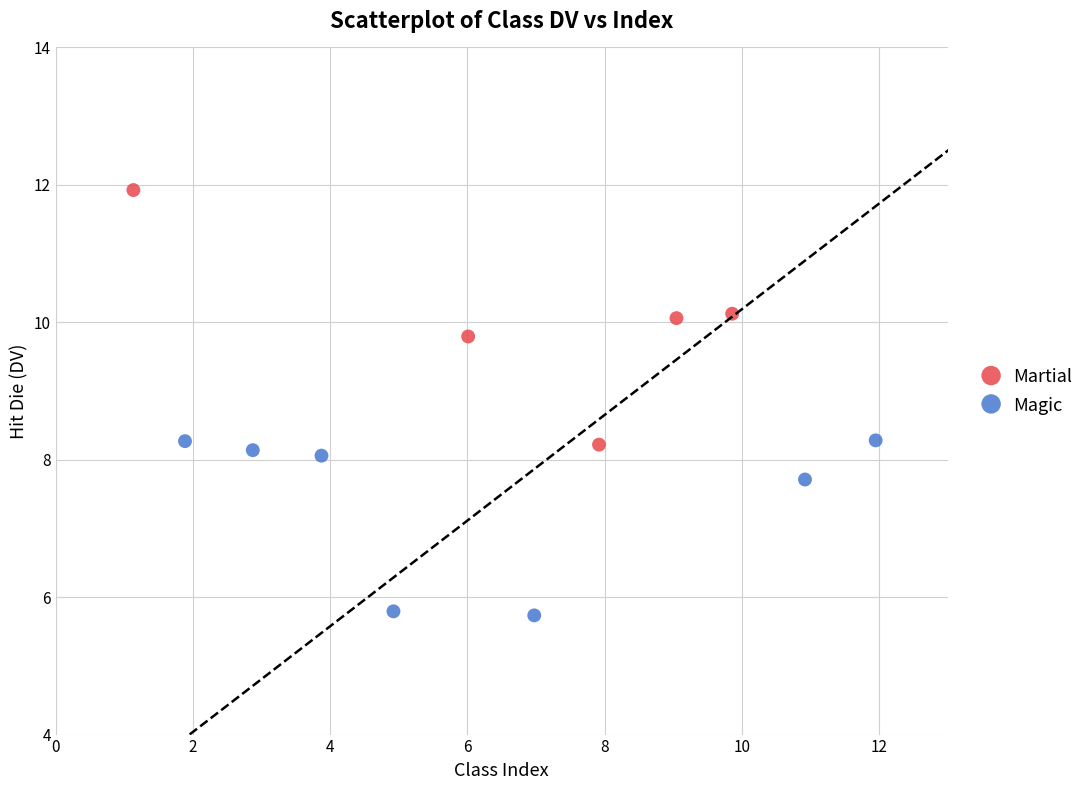

Which series has the widest spread of Y values?

Martial